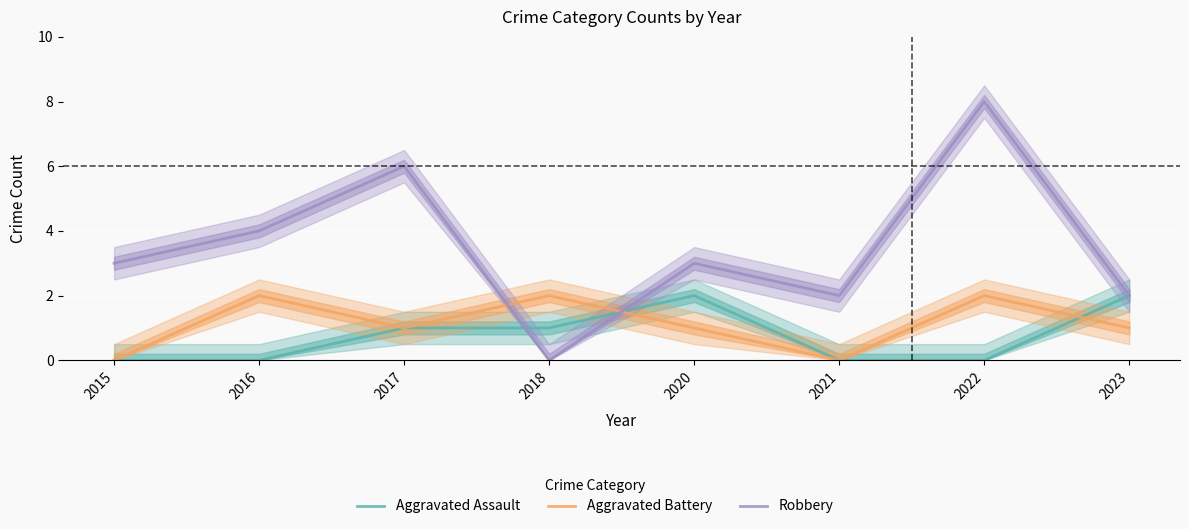

Does the chart display data point markers on the line(s)?

No